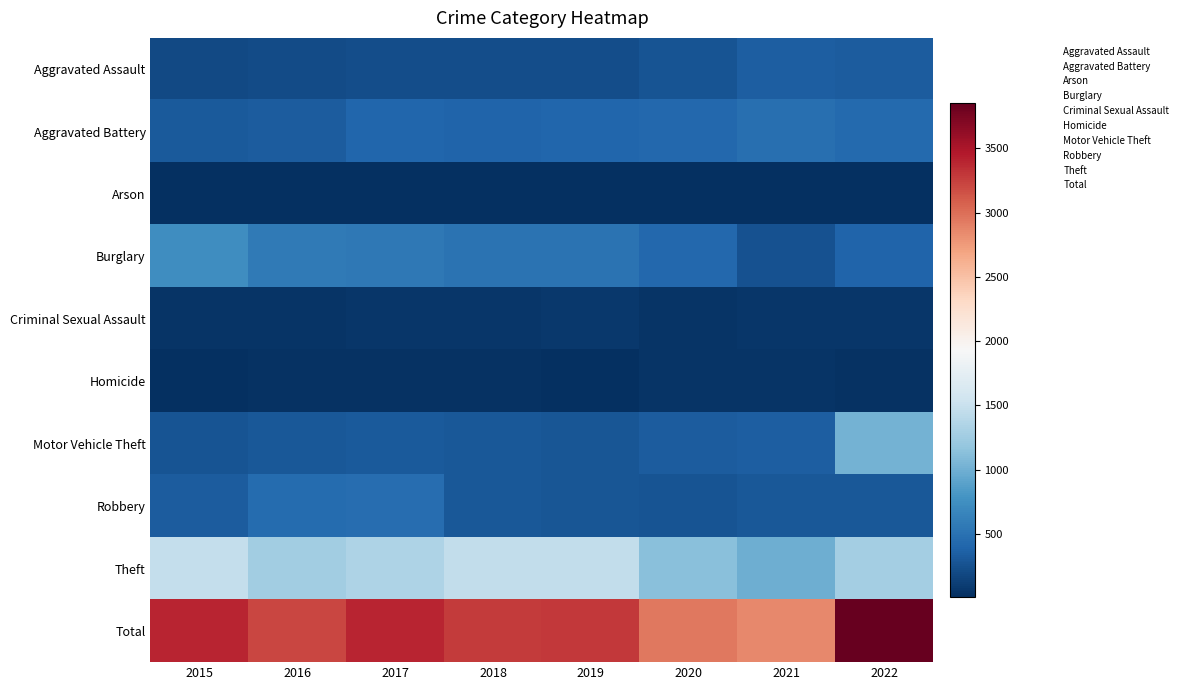

Between 2020 and 2016, which is larger?

2020